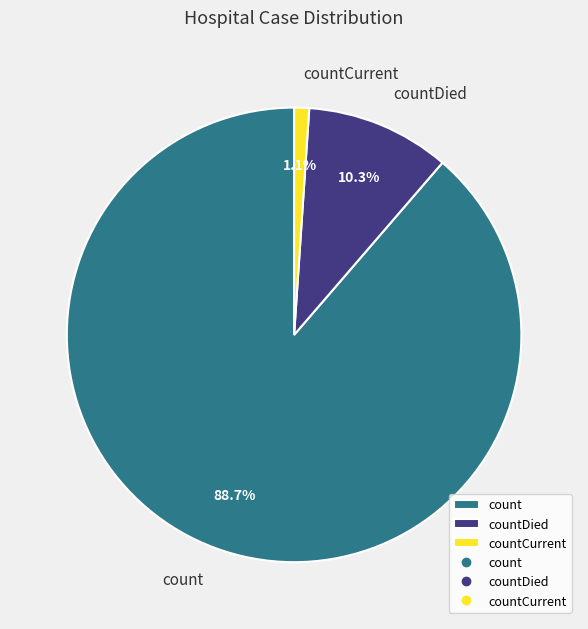

To the nearest percent, what percentage of the pie is countCurrent?

1%